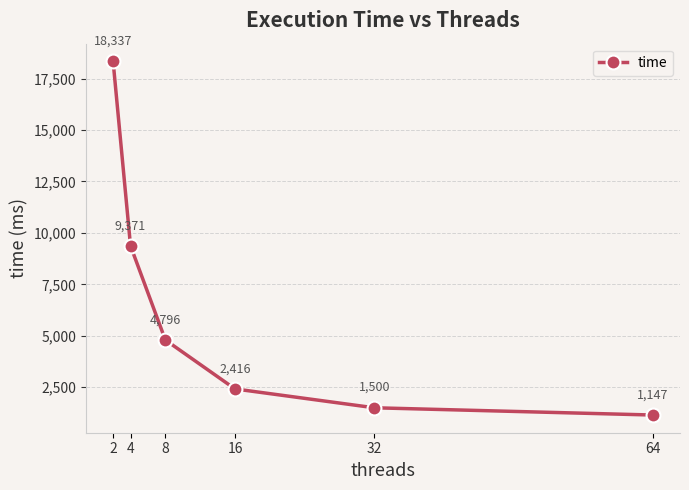

What is the average value?

6261.0